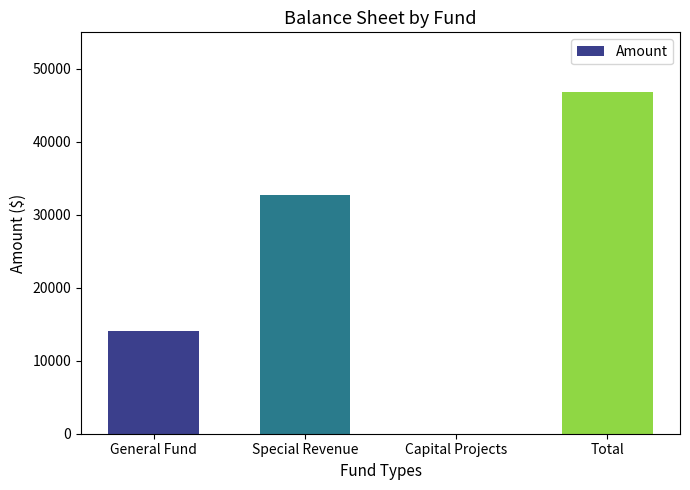

What is the change in value from General Fund to Capital Projects?

-14079